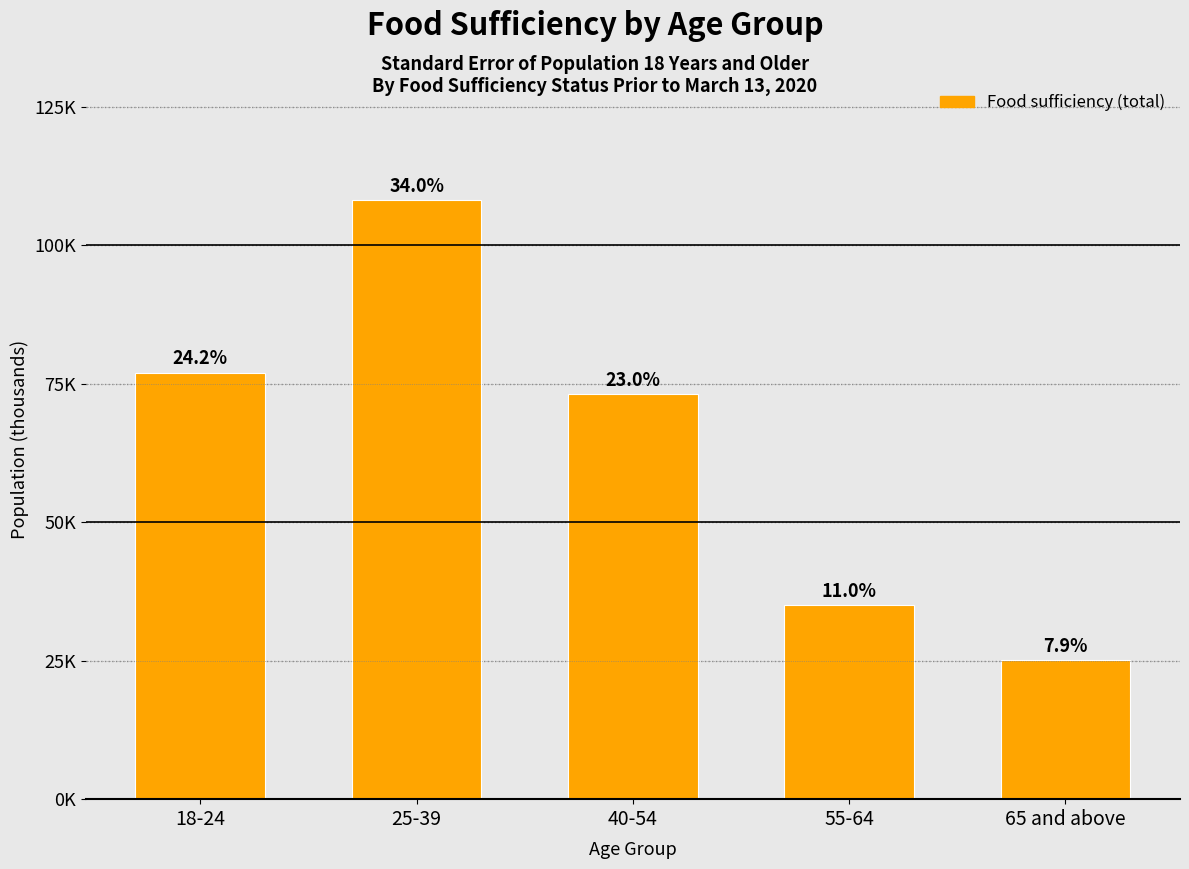

List the labels in order of value, smallest first.

65 and above, 55-64, 40-54, 18-24, 25-39